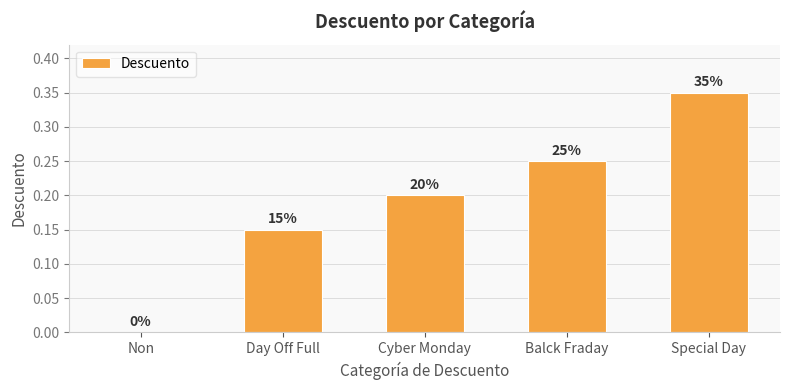

Reading left to right, extract all data points from this chart.

0.0	0.1	0.2	0.2	0.3